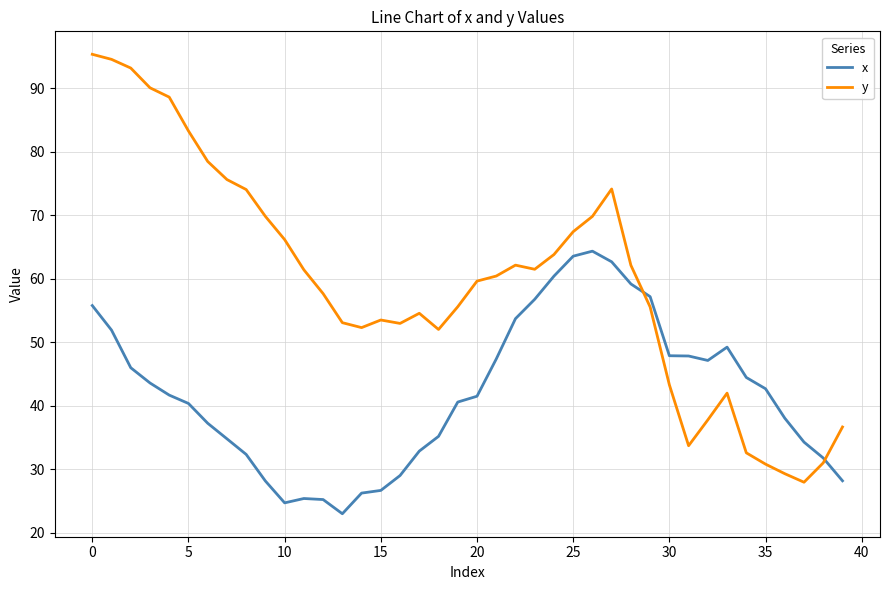

Rank the series by their maximum value, from lowest to highest.

x, y